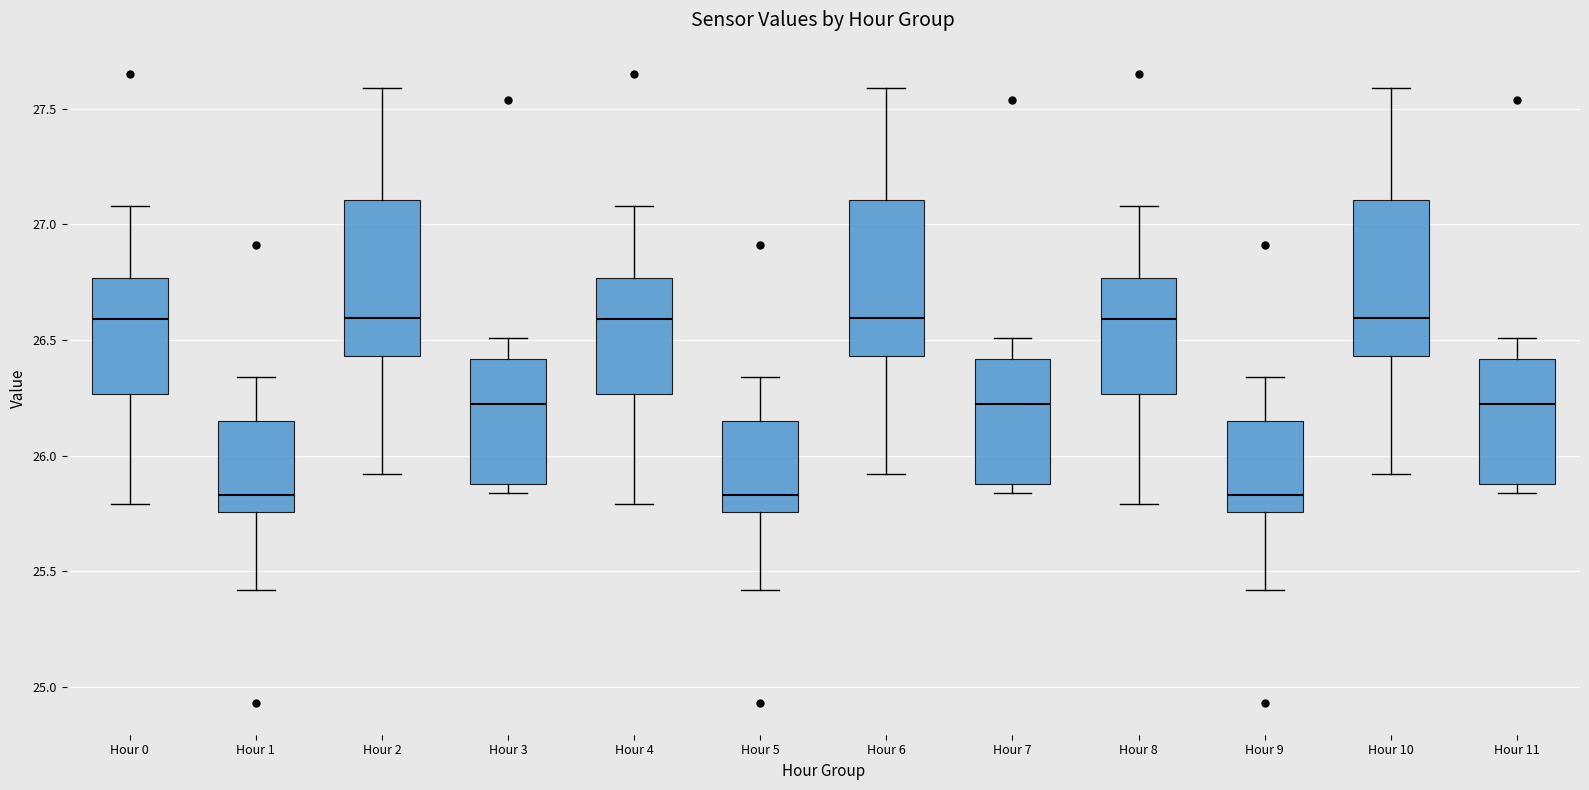

Reading left to right, transcribe this box plot: for each box, give where its median line is, the range the box spans, and where its two whiskers end, as read against the y-axis. The values are not printed on the chart, so give them approximately, as read against the axis.

Hour 0: median 26.60, box 26.25 to 26.75, whiskers 25.80 to 27.10
Hour 1: median 25.85, box 25.75 to 26.15, whiskers 25.40 to 26.35
Hour 2: median 26.60, box 26.45 to 27.10, whiskers 25.90 to 27.60
Hour 3: median 26.25, box 25.90 to 26.40, whiskers 25.85 to 26.50
Hour 4: median 26.60, box 26.25 to 26.75, whiskers 25.80 to 27.10
Hour 5: median 25.85, box 25.75 to 26.15, whiskers 25.40 to 26.35
Hour 6: median 26.60, box 26.45 to 27.10, whiskers 25.90 to 27.60
Hour 7: median 26.25, box 25.90 to 26.40, whiskers 25.85 to 26.50
Hour 8: median 26.60, box 26.25 to 26.75, whiskers 25.80 to 27.10
Hour 9: median 25.85, box 25.75 to 26.15, whiskers 25.40 to 26.35
Hour 10: median 26.60, box 26.45 to 27.10, whiskers 25.90 to 27.60
Hour 11: median 26.25, box 25.90 to 26.40, whiskers 25.85 to 26.50